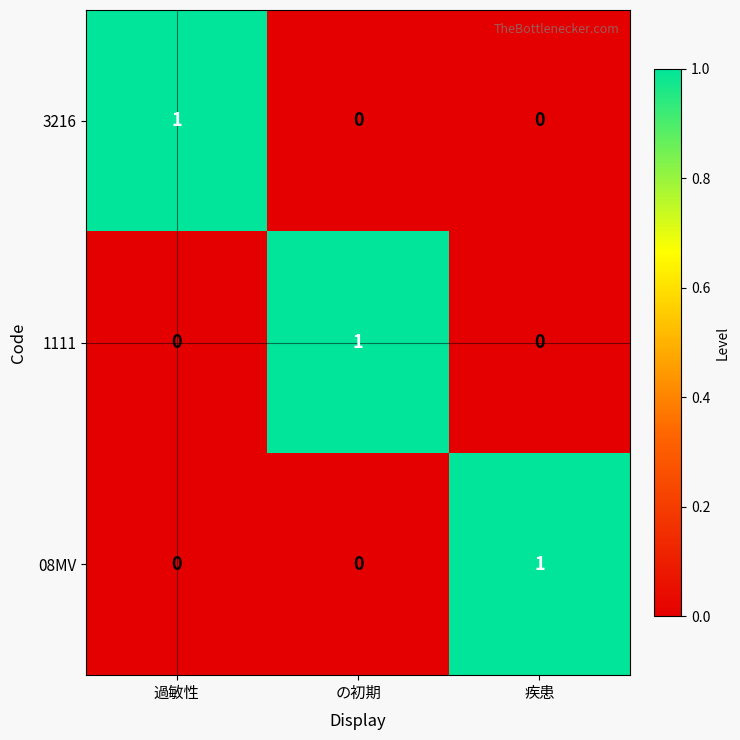

How many 3216 values are between 0 and 1?

3